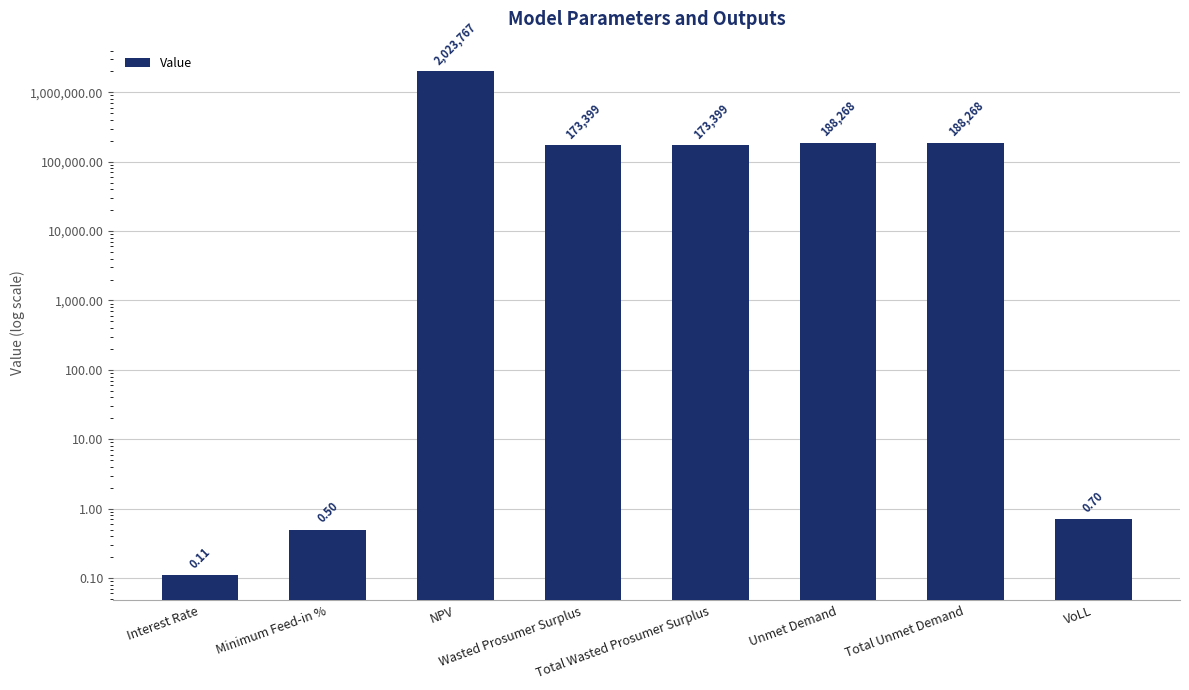

True or false: the data shows 0.0 at Interest Rate.

False